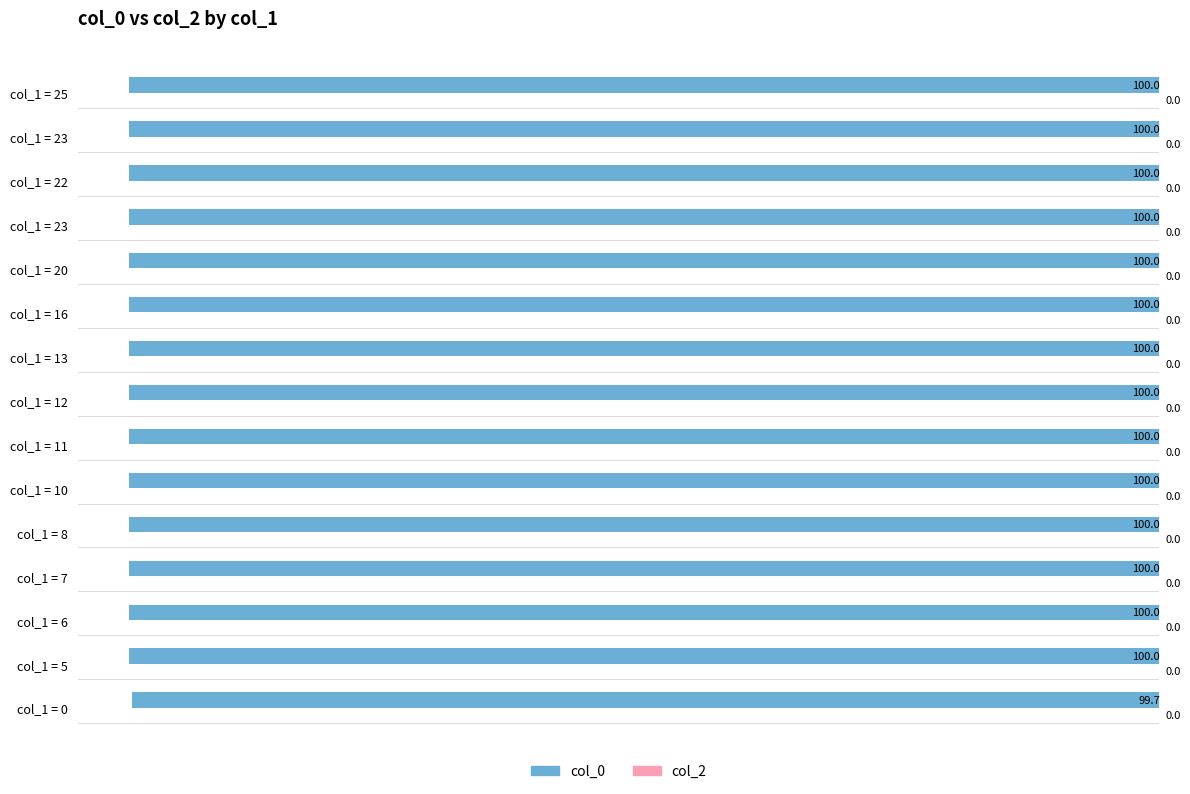

Does the chart contain any negative values?

Yes